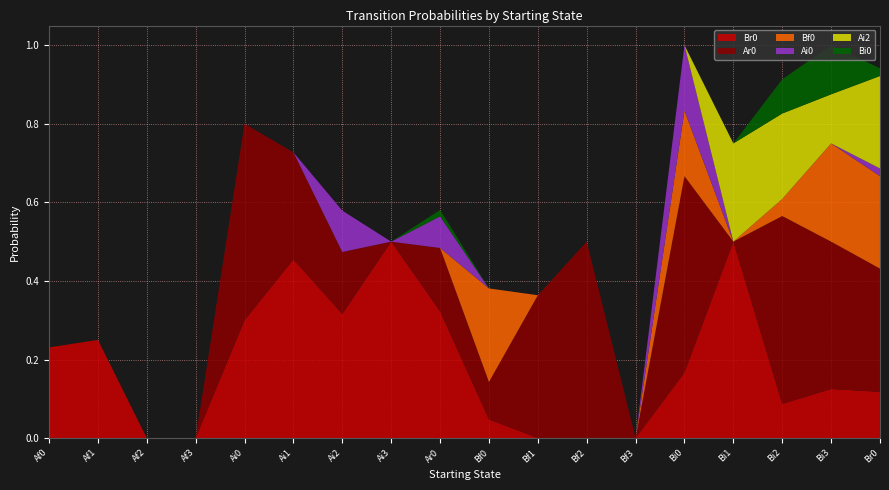

Reading left to right, transcribe all the data shown in this chart.

Br0: Af0=0.2	Af1=0.2	Af2=0.0	Af3=0.0	Ai0=0.3	Ai1=0.5	Ai2=0.3	Ai3=0.5	Ar0=0.3	Bf0=0.0	Bf1=0.0	Bf2=0.0	Bf3=0.0	Bi0=0.2	Bi1=0.5	Bi2=0.1	Bi3=0.1	Br0=0.1
Ar0: Af0=0.0	Af1=0.0	Af2=0.0	Af3=0.0	Ai0=0.5	Ai1=0.3	Ai2=0.2	Ai3=0.0	Ar0=0.2	Bf0=0.1	Bf1=0.4	Bf2=0.5	Bf3=0.0	Bi0=0.5	Bi1=0.0	Bi2=0.5	Bi3=0.4	Br0=0.3
Bf0: Af0=0.0	Af1=0.0	Af2=0.0	Af3=0.0	Ai0=0.0	Ai1=0.0	Ai2=0.0	Ai3=0.0	Ar0=0.0	Bf0=0.2	Bf1=0.0	Bf2=0.0	Bf3=0.0	Bi0=0.2	Bi1=0.0	Bi2=0.0	Bi3=0.2	Br0=0.2
Ai0: Af0=0.0	Af1=0.0	Af2=0.0	Af3=0.0	Ai0=0.0	Ai1=0.0	Ai2=0.1	Ai3=0.0	Ar0=0.1	Bf0=0.0	Bf1=0.0	Bf2=0.0	Bf3=0.0	Bi0=0.2	Bi1=0.0	Bi2=0.0	Bi3=0.0	Br0=0.0
Ai2: Af0=0.0	Af1=0.0	Af2=0.0	Af3=0.0	Ai0=0.0	Ai1=0.0	Ai2=0.0	Ai3=0.0	Ar0=0.0	Bf0=0.0	Bf1=0.0	Bf2=0.0	Bf3=0.0	Bi0=0.0	Bi1=0.2	Bi2=0.2	Bi3=0.1	Br0=0.2
Bi0: Af0=0.0	Af1=0.0	Af2=0.0	Af3=0.0	Ai0=0.0	Ai1=0.0	Ai2=0.0	Ai3=0.0	Ar0=0.0	Bf0=0.0	Bf1=0.0	Bf2=0.0	Bf3=0.0	Bi0=0.0	Bi1=0.0	Bi2=0.1	Bi3=0.1	Br0=0.0